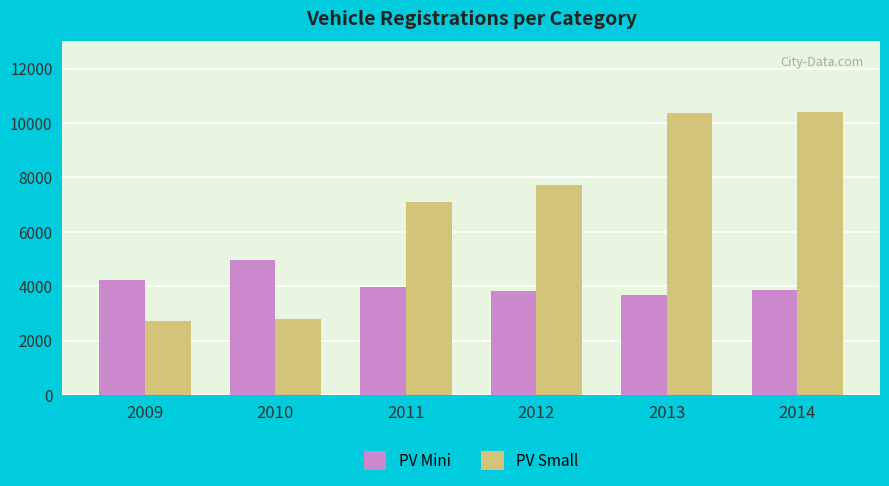

What are all the series names shown in the legend?

PV Mini, PV Small